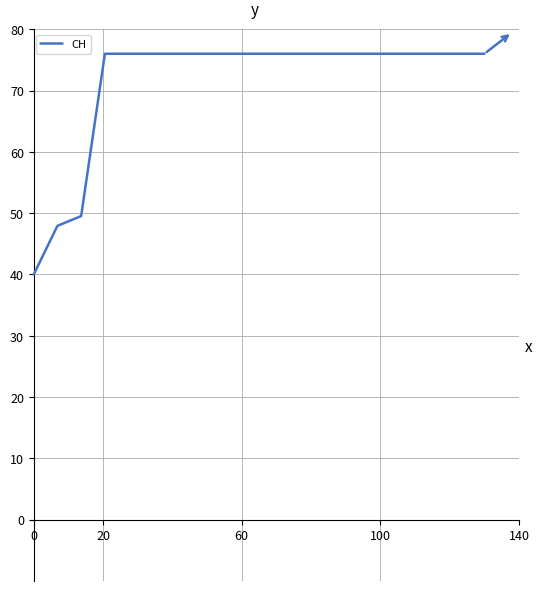

What is the difference between the maximum and minimum values?

36.0